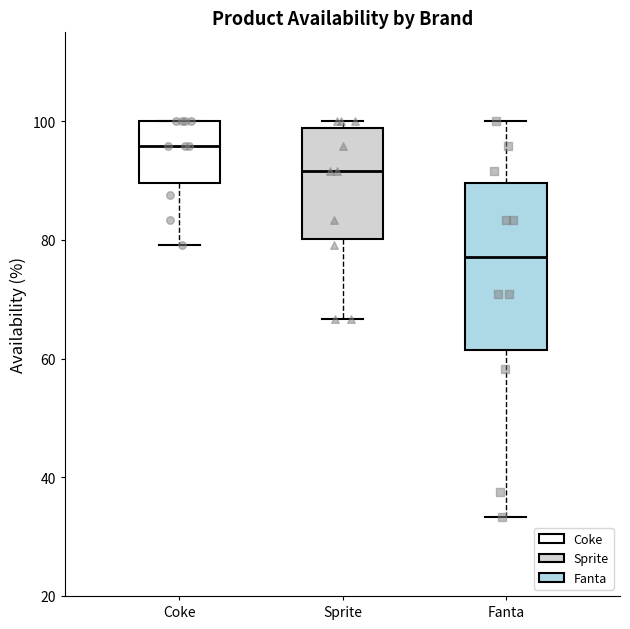

Reading left to right, transcribe this box plot: for each box, give where its median line is, the range the box spans, and where its two whiskers end, as read against the y-axis. The values are not printed on the chart, so give them approximately, as read against the axis.

Coke: median 96, box 90 to 100, whiskers 80 to 100
Sprite: median 92, box 80 to 98, whiskers 66 to 100
Fanta: median 78, box 62 to 90, whiskers 34 to 100